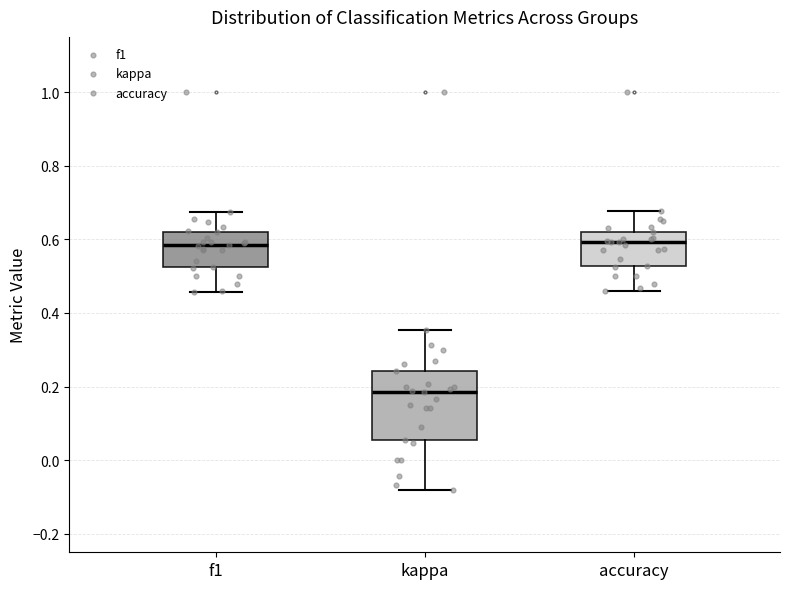

Reading left to right, read every box against the y-axis: the position of its median line, the range the box covers, and the ends of its whiskers. The values are not printed on the chart, so give them approximately, as read against the axis.

f1: median 0.58, box 0.52 to 0.62, whiskers 0.46 to 0.68
kappa: median 0.18, box 0.06 to 0.24, whiskers -0.08 to 0.36
accuracy: median 0.60, box 0.52 to 0.62, whiskers 0.46 to 0.68